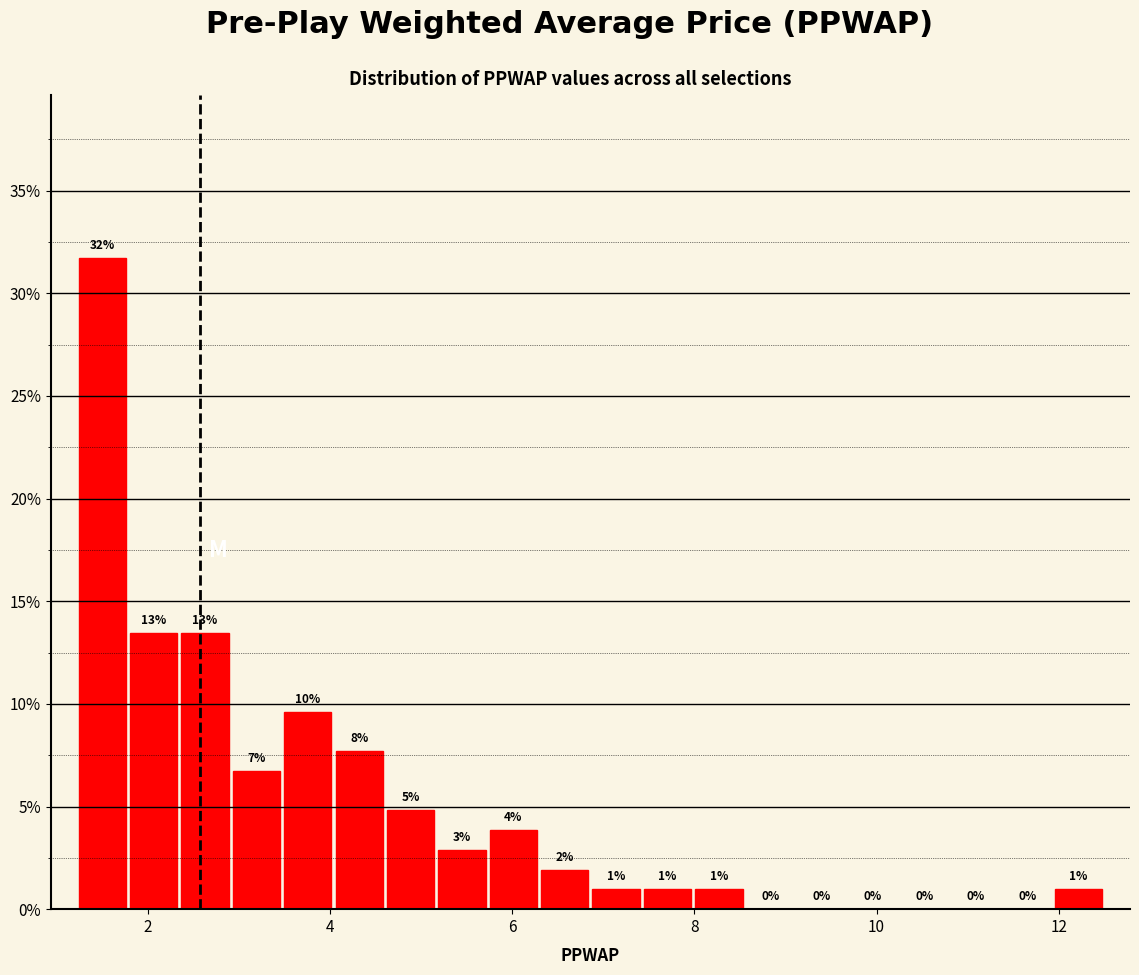

Around what value on the x-axis is the tallest bar? Give the approximate position of its centre, as read against the axis.

1.4